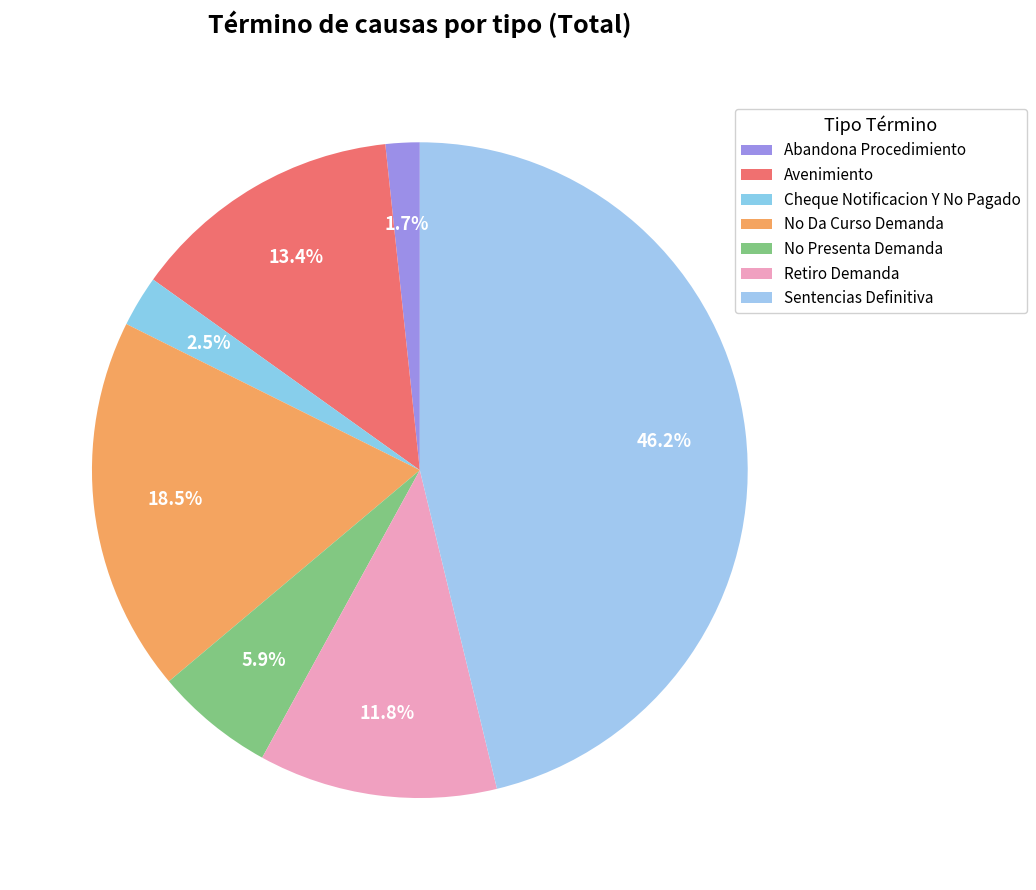

How many slices are in this pie chart?

7